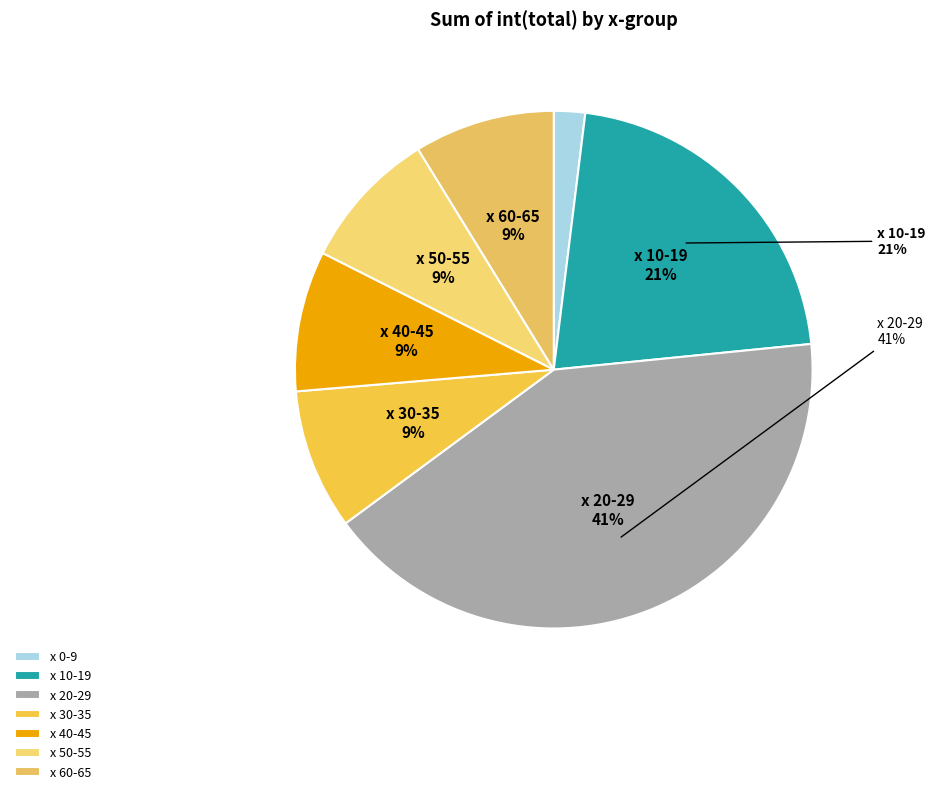

Between 5 and 4, which is larger?

5